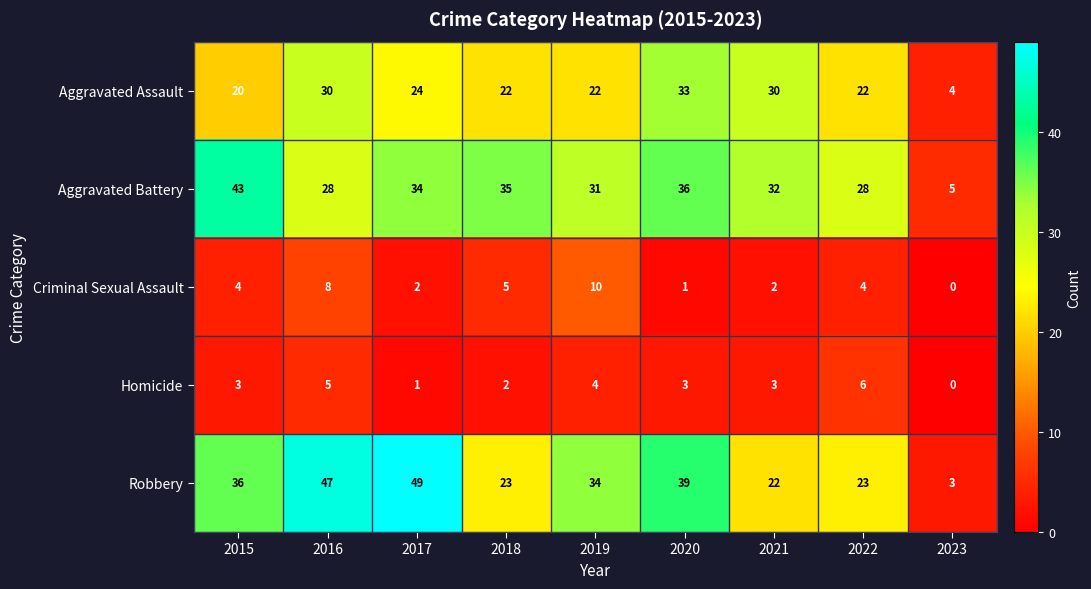

Is the value of Aggravated Assault at 2022 greater than the value of Criminal Sexual Assault at 2020?

Yes